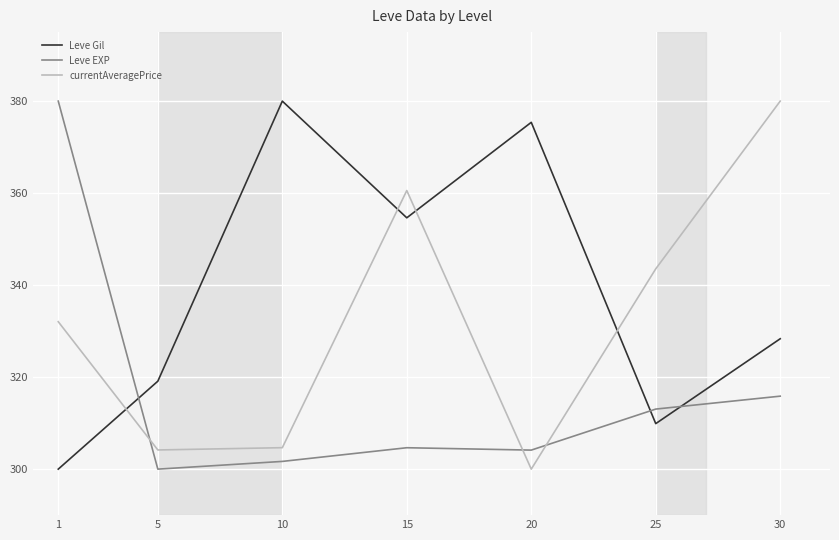

Is the value of Leve EXP at 5 greater than the value of currentAveragePrice at 15?

No